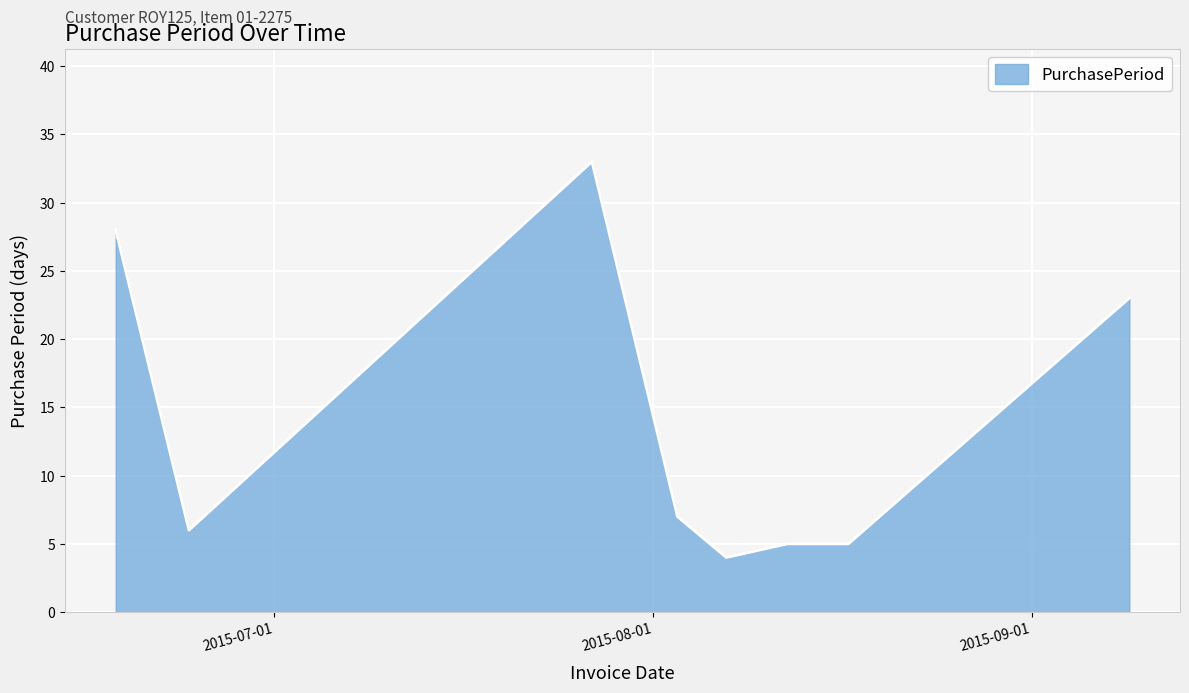

What is the difference between the maximum and minimum values?

29